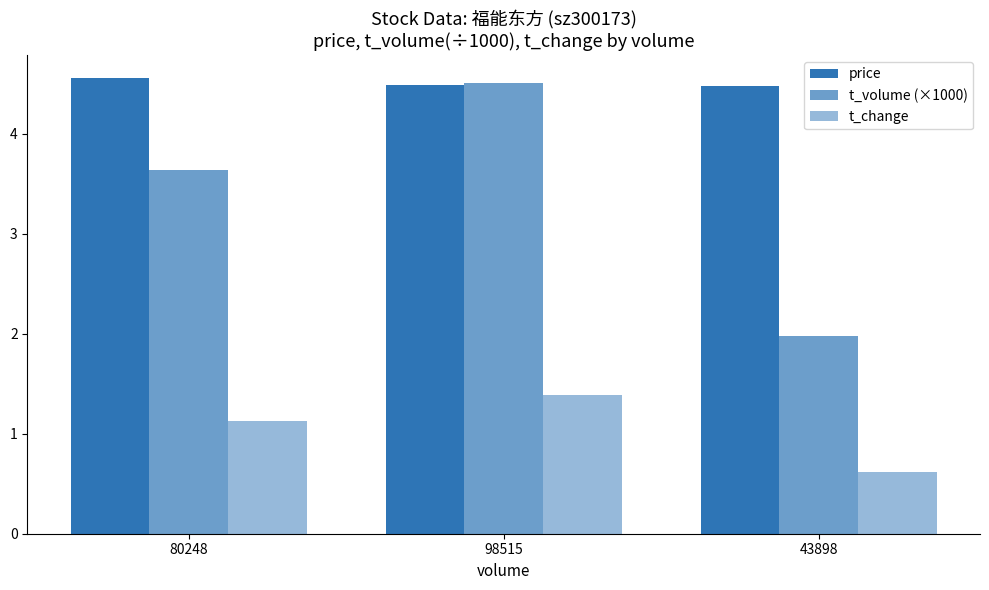

What is the total value across all series at 43898?

7.1